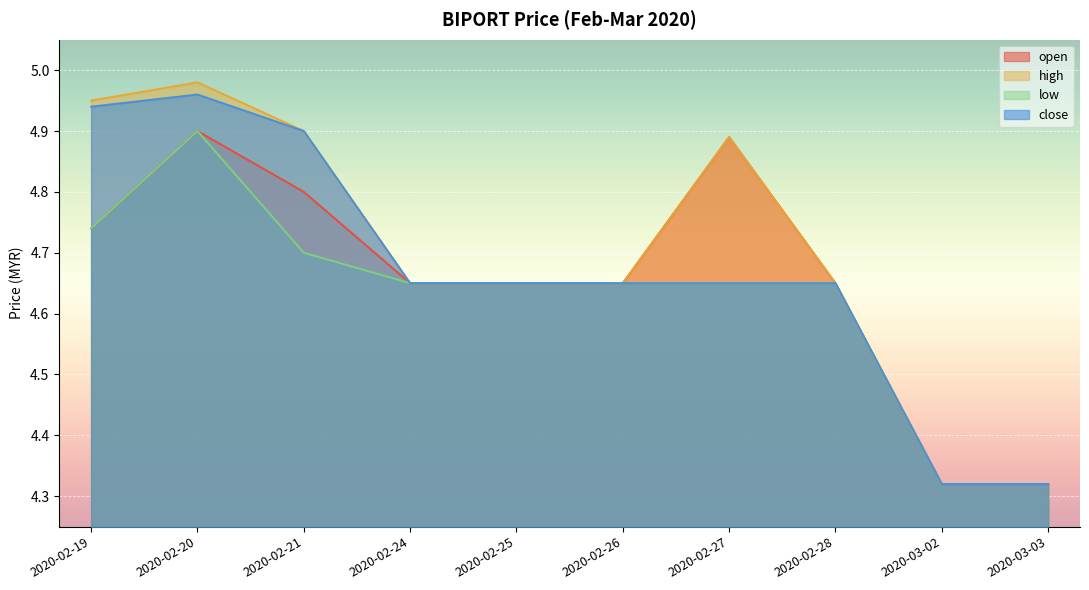

Rank the series by their average value, from lowest to highest.

low, open, close, high